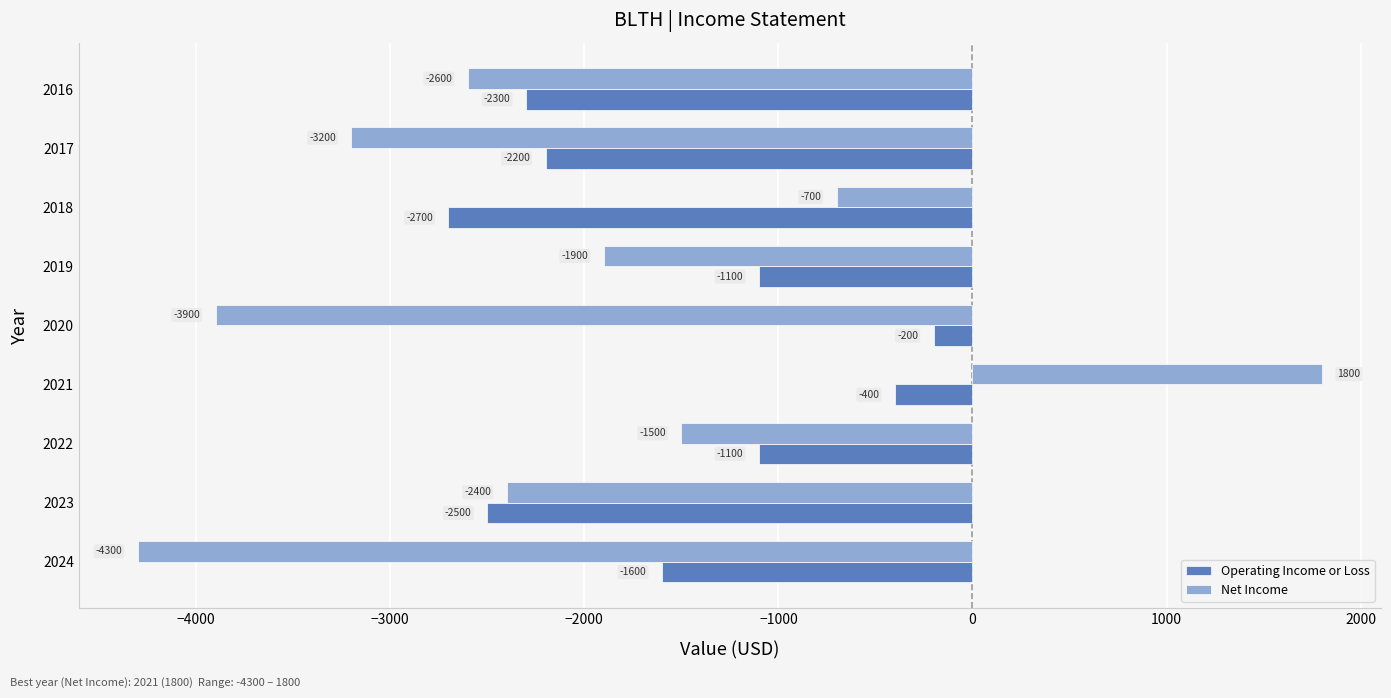

Rank the series at 2019 from highest to lowest value.

Operating Income or Loss, Net Income